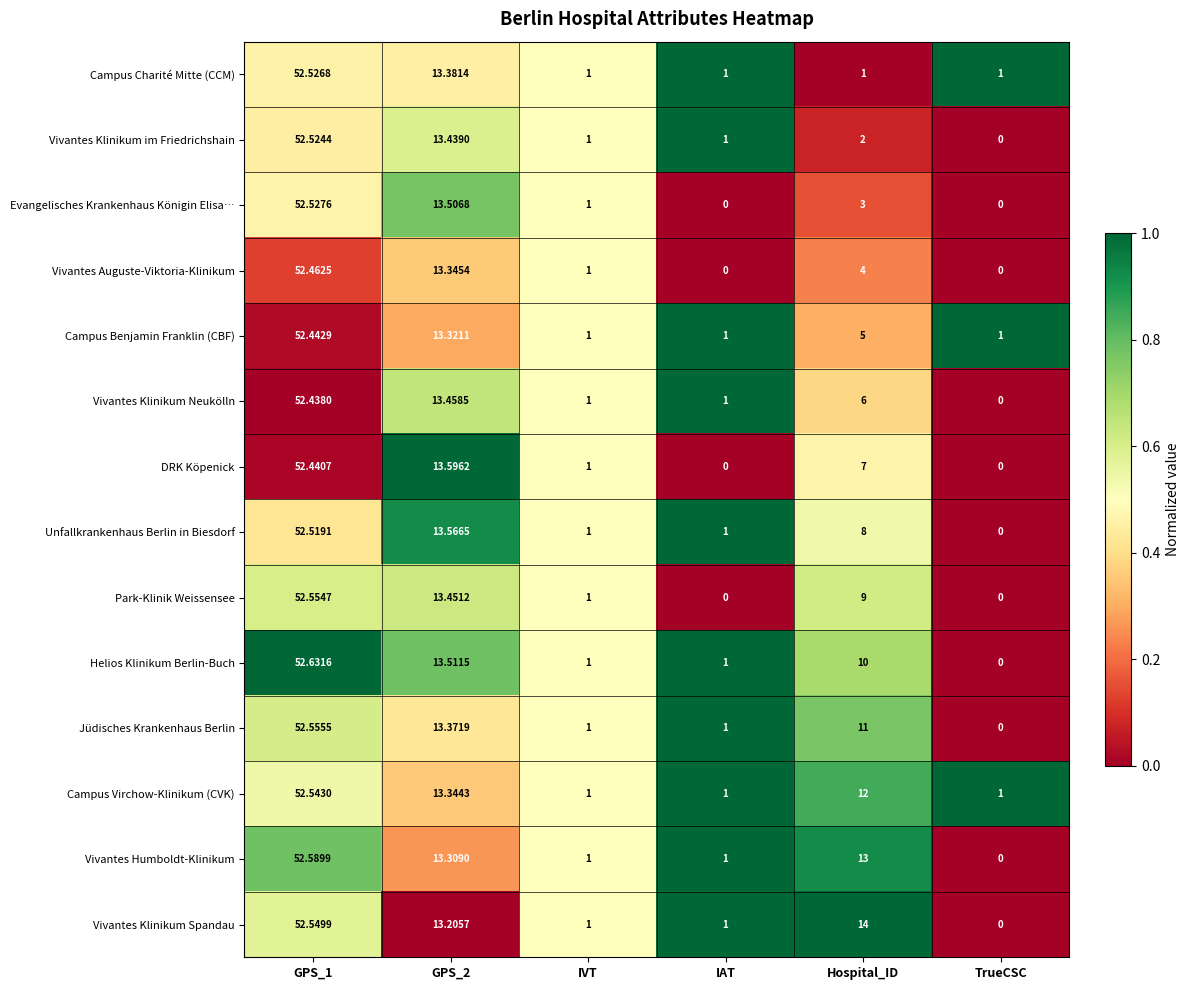

What is the maximum value shown in the chart?

52.6